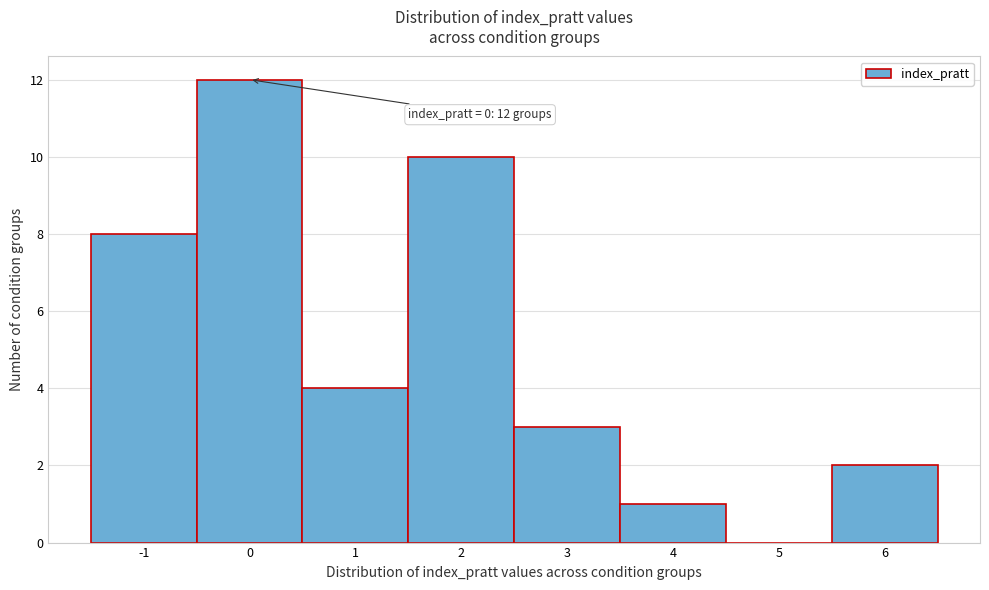

Which range on the x-axis has the tallest bar?

-0.5 to 0.5